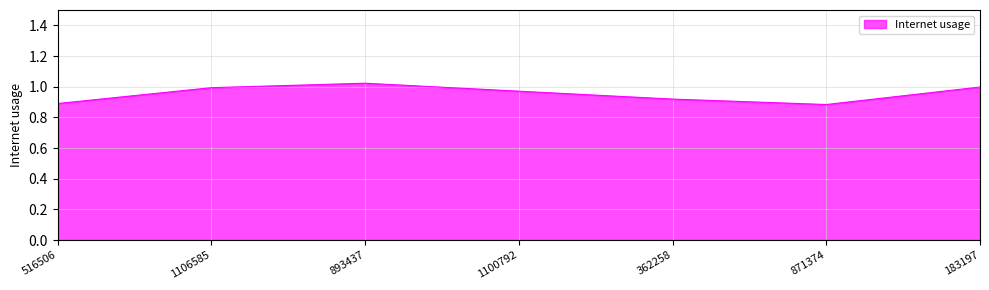

Does the chart display data point markers on the line(s)?

No